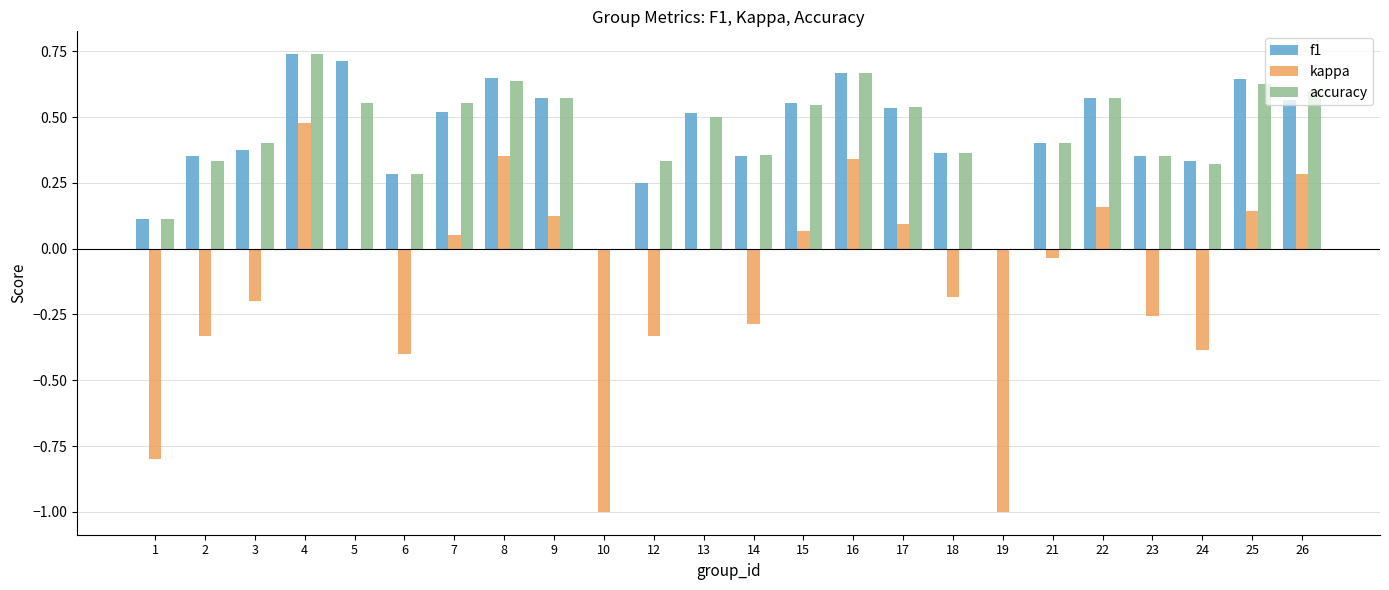

Between 3 and 9, which series saw the biggest shift?

kappa